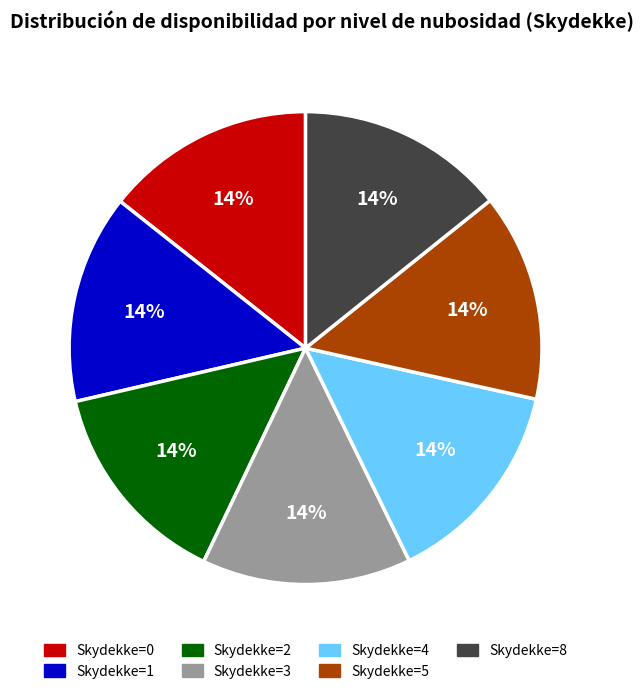

How many slices are in this pie chart?

7